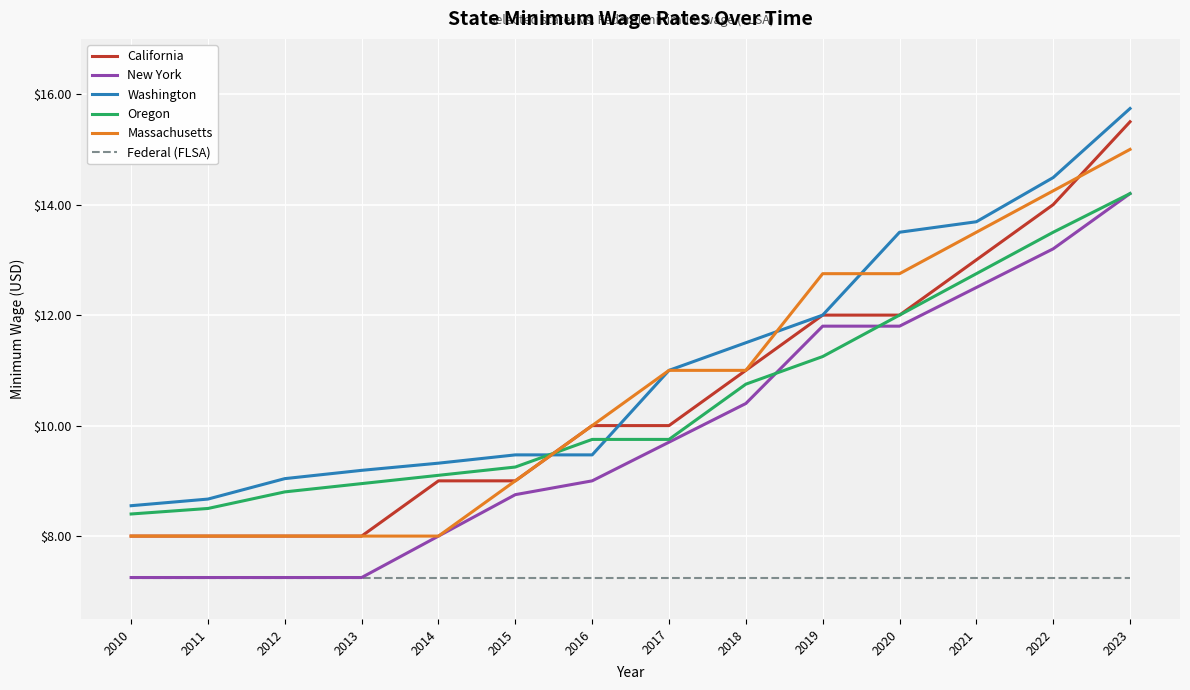

At how many categories does at least one series exceed 15?

1